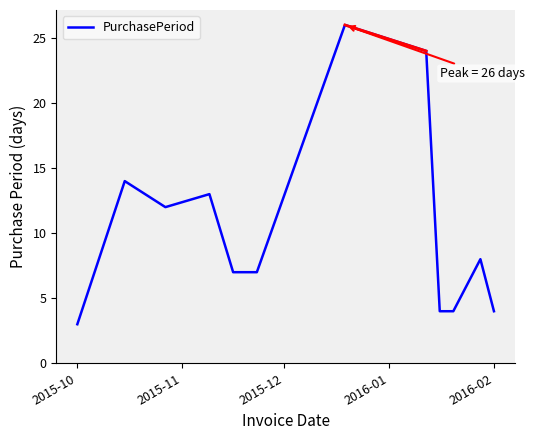

What is the difference between the maximum and minimum values?

23